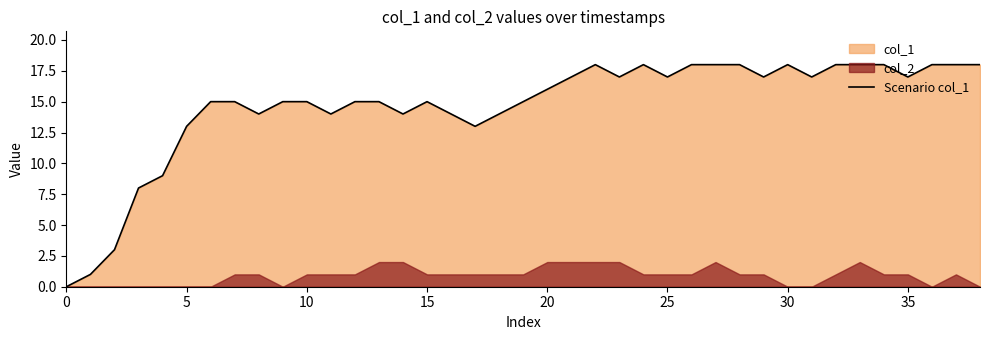

What is the label of the 7th point from the right?

32